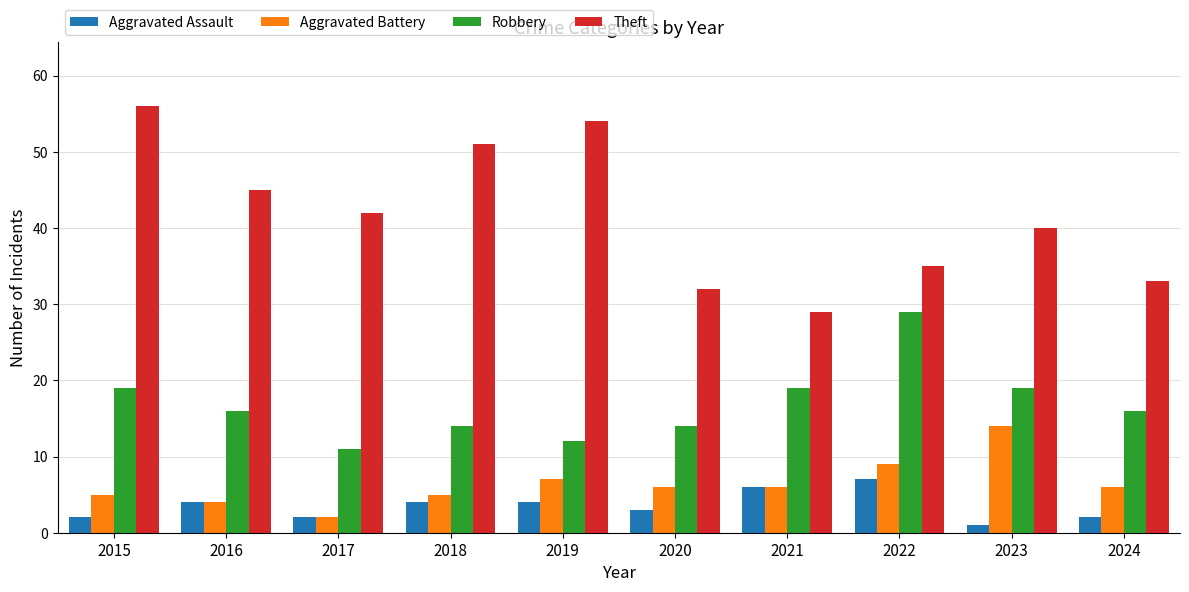

Is the value of Theft at 2018 greater than the value of Aggravated Assault at 2020?

Yes